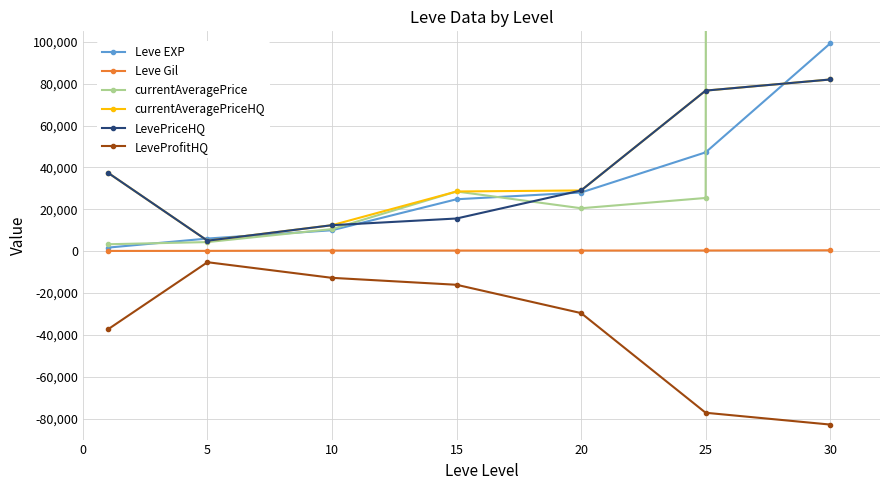

What are all the series names shown in the legend?

Leve EXP, Leve Gil, currentAveragePrice, currentAveragePriceHQ, LevePriceHQ, LeveProfitHQ